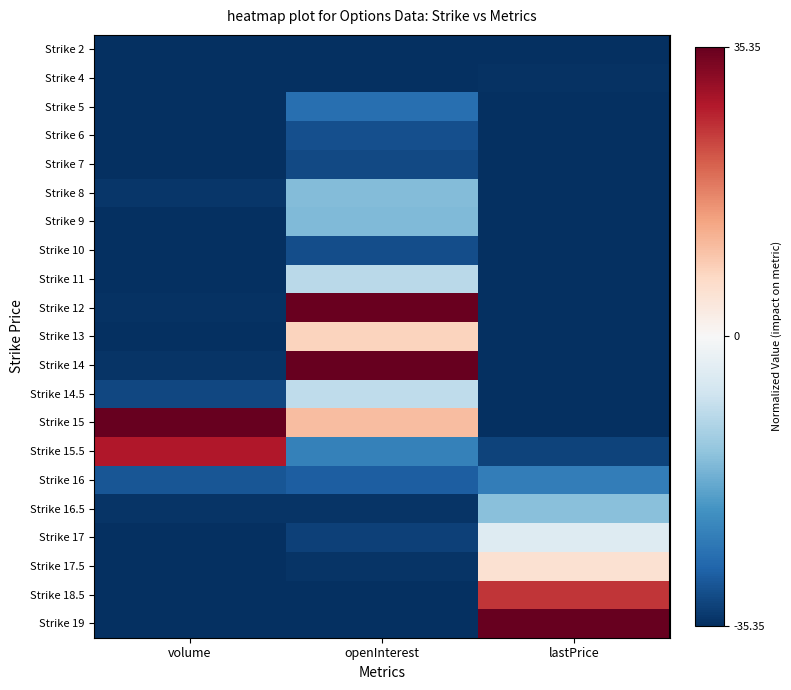

What is the spread (max minus min) of values at volume?

70.7